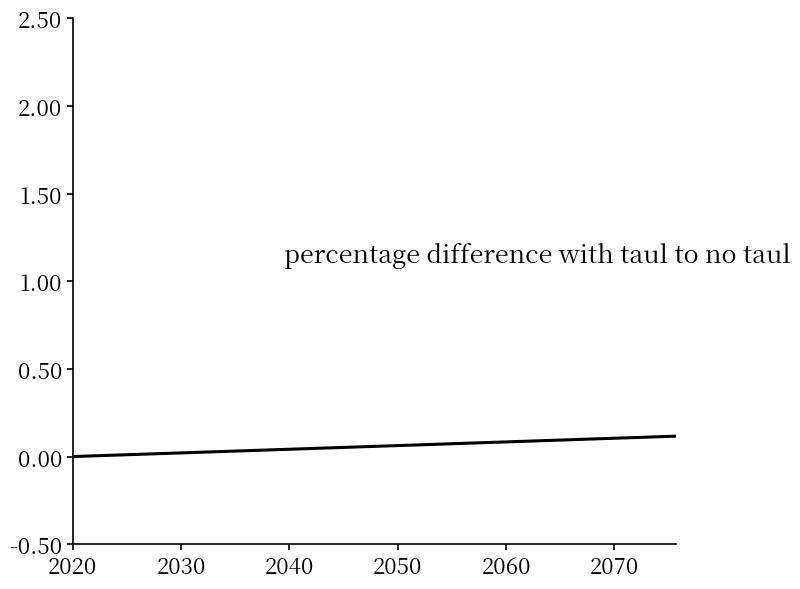

True or false: the data has more than 0 interior local peaks.

False